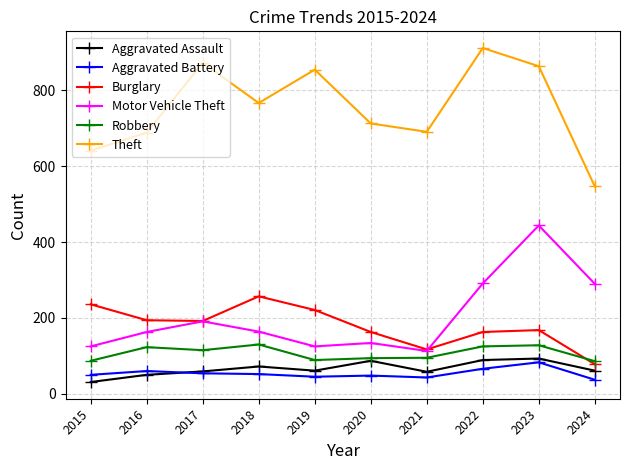

True or false: Aggravated Assault has a value of 14 at 2016.

False